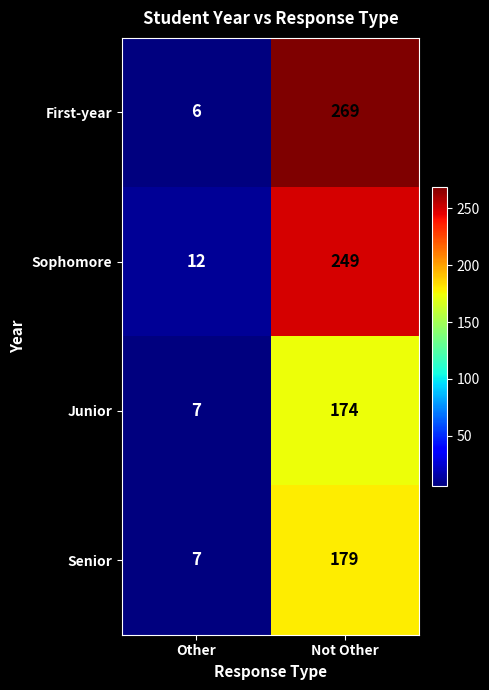

At which category does the chart reach its peak across all series?

Not Other